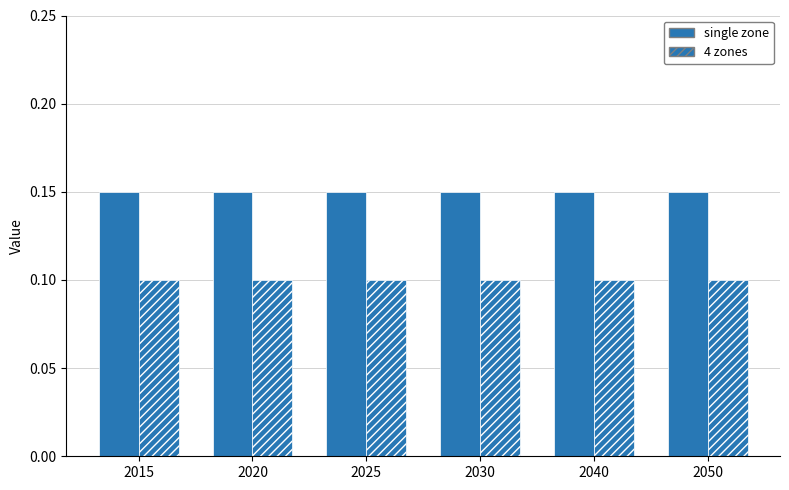

How many bars are there in each group?

2